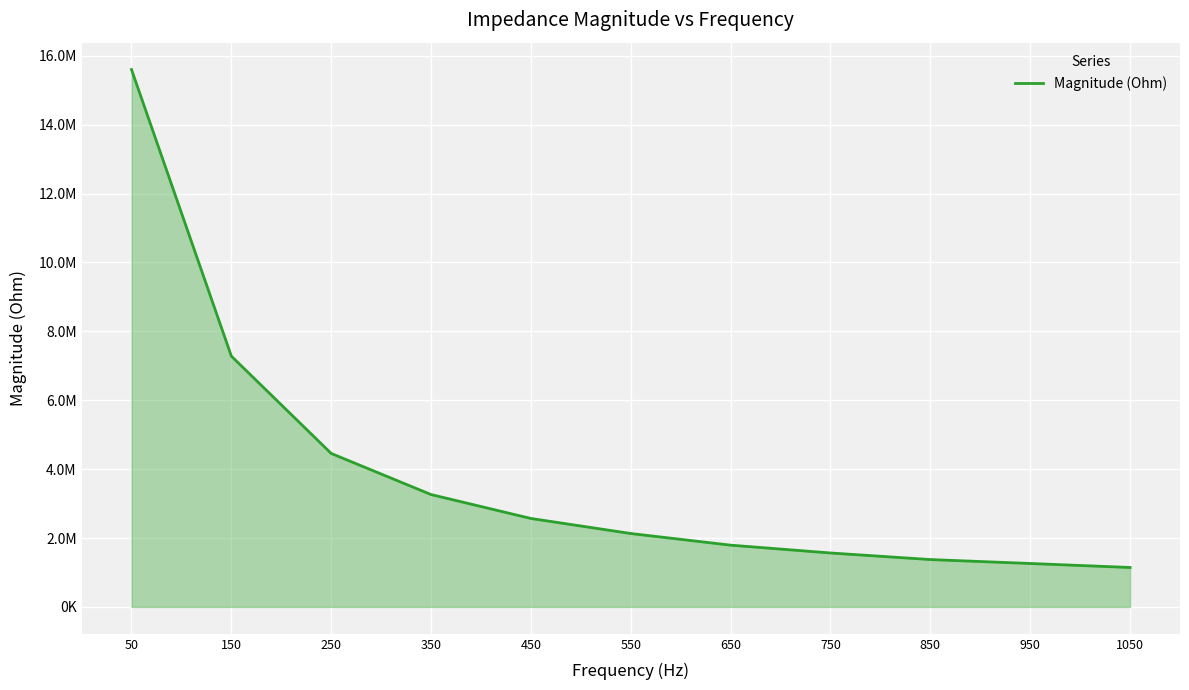

Does the chart have visible grid lines?

Yes